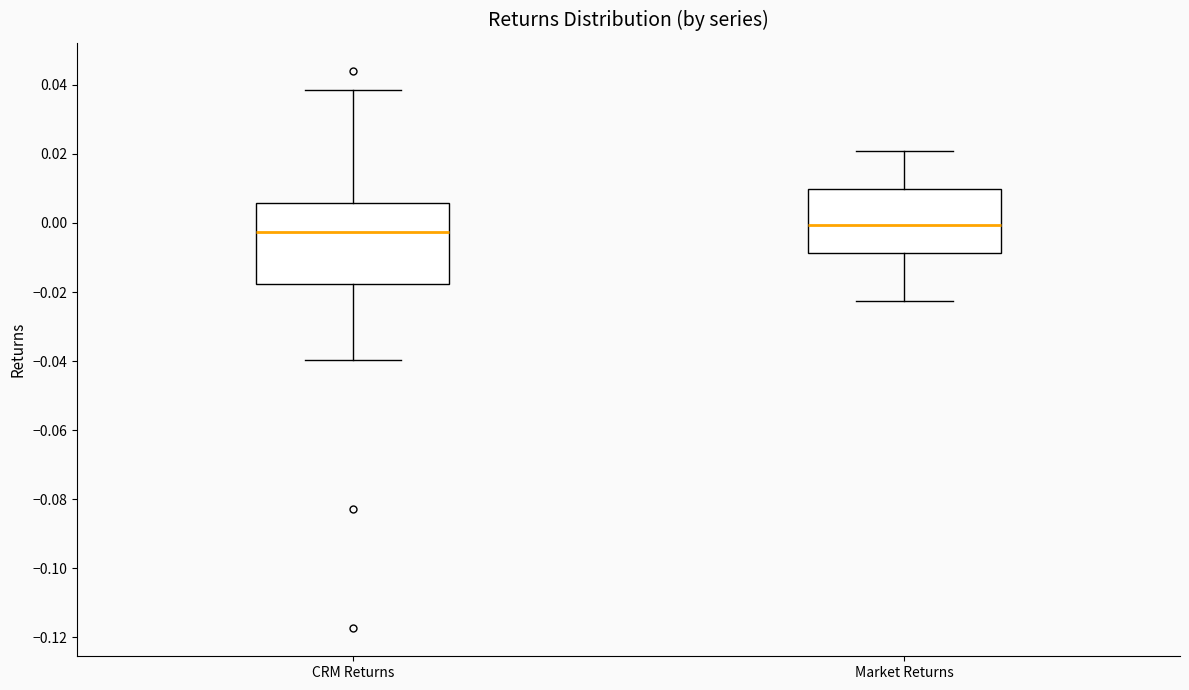

Reading left to right, transcribe this box plot: for each box, give where its median line is, the range the box spans, and where its two whiskers end, as read against the y-axis. The values are not printed on the chart, so give them approximately, as read against the axis.

CRM Returns: median -0.002, box -0.018 to 0.006, whiskers -0.040 to 0.038
Market Returns: median 0.000, box -0.008 to 0.010, whiskers -0.022 to 0.020